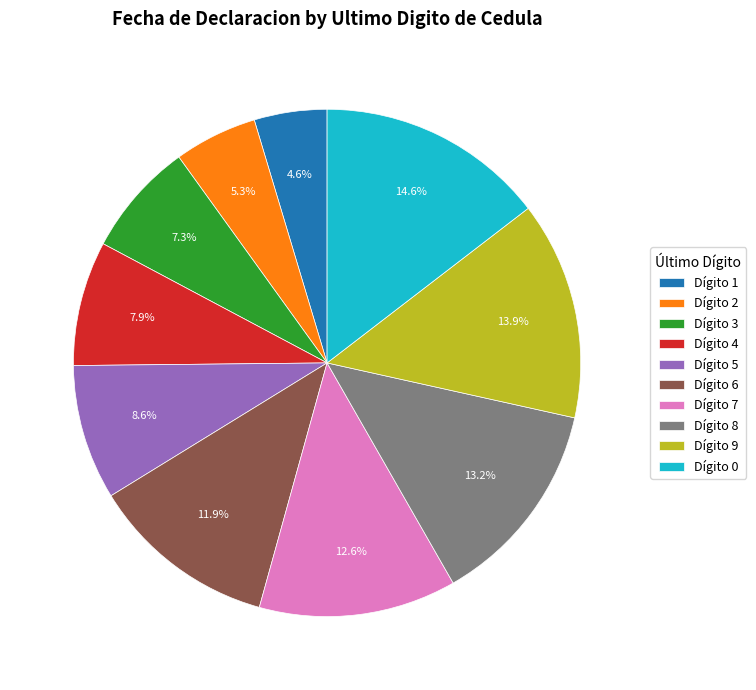

Is there any slice that represents more than half of the pie?

No